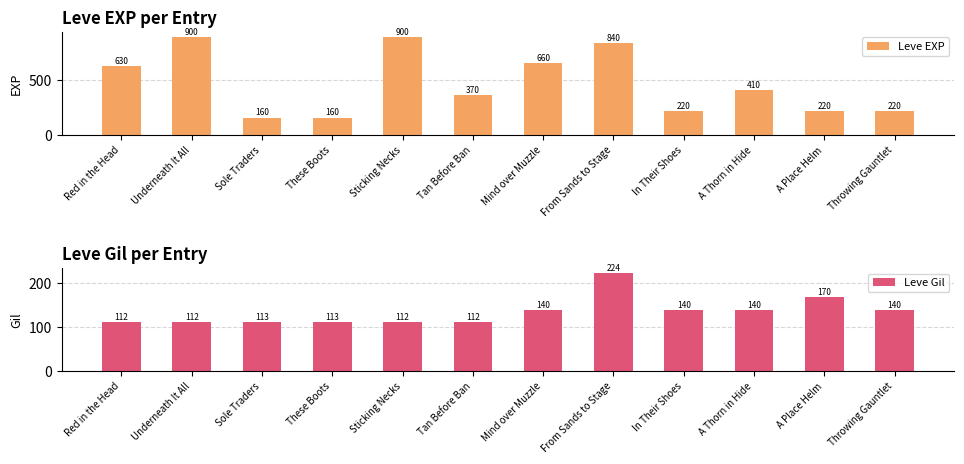

What position from the left is Mind over Muzzle?

7